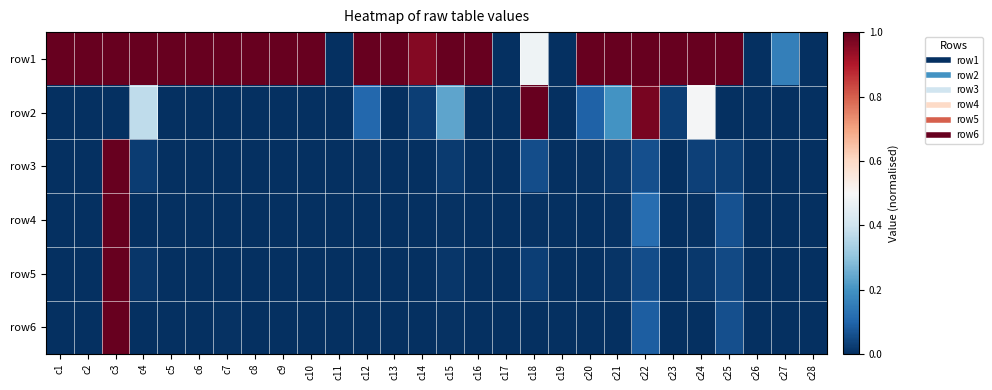

What is the maximum value shown in the chart?

1.0